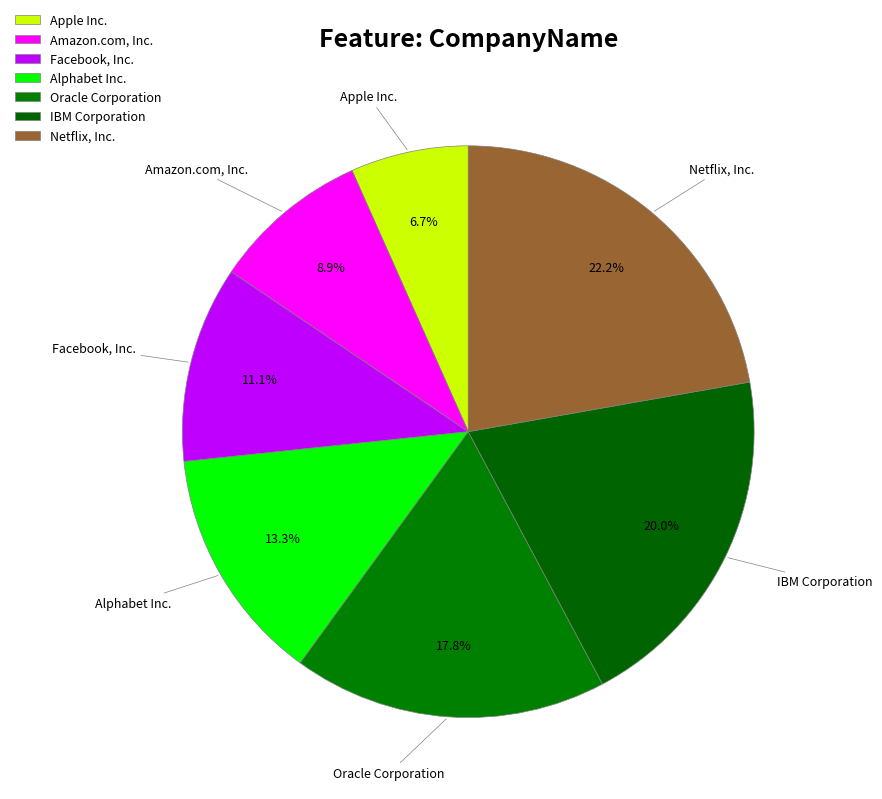

True or false: Netflix, Inc. accounts for 22% of the total.

True